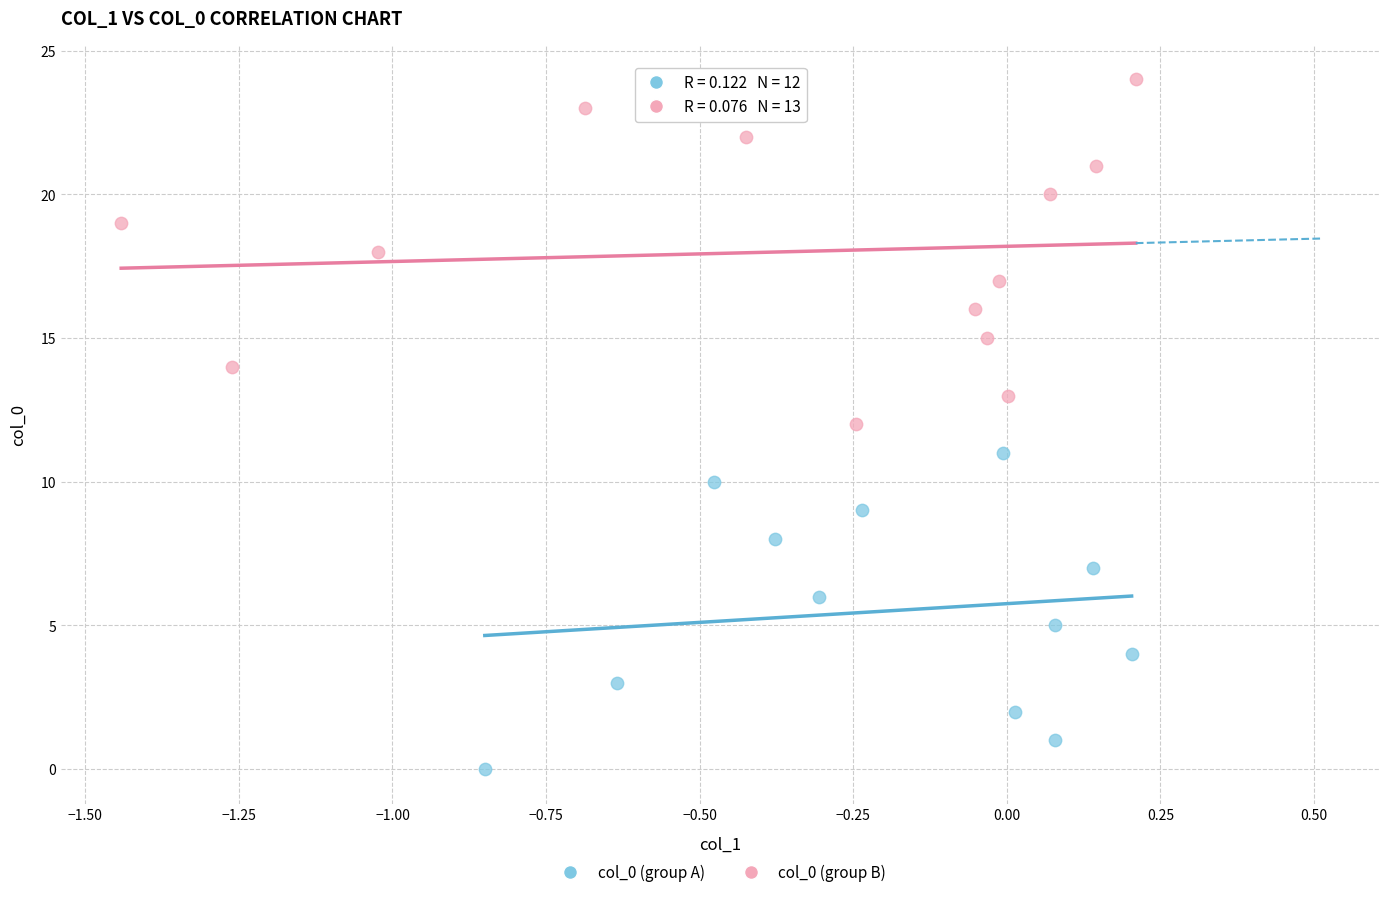

Which series reaches the minimum Y coordinate?

col_0 (group A)